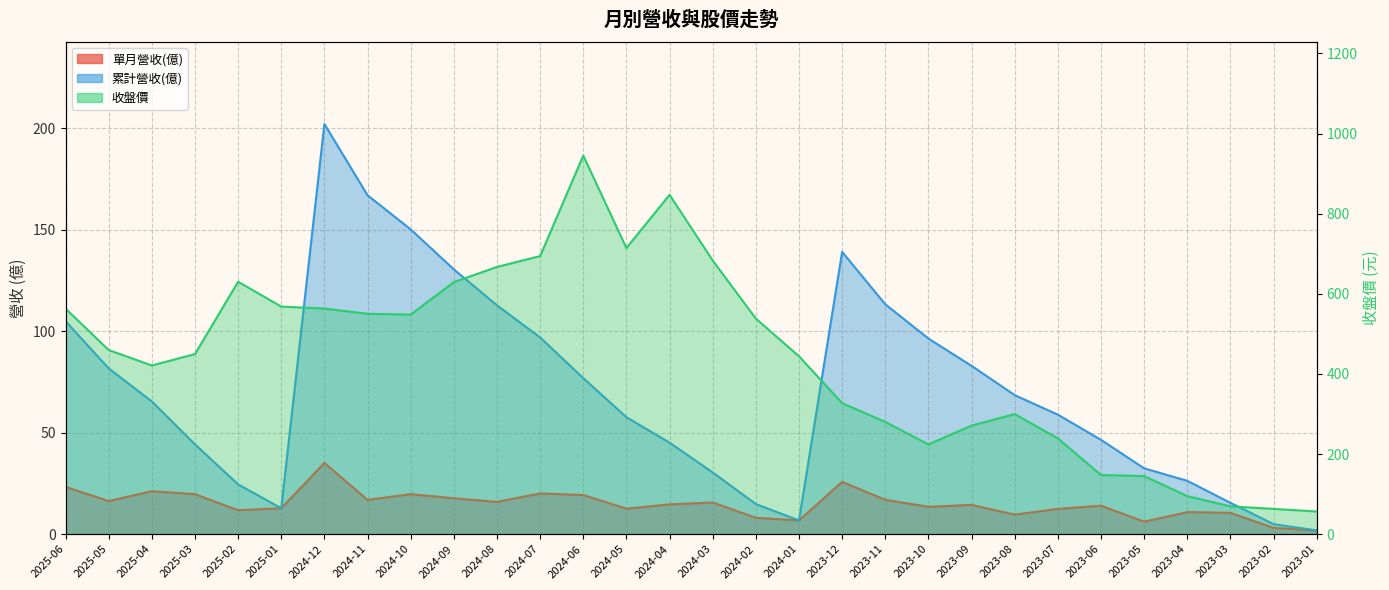

At how many categories does at least one series exceed 301?

19